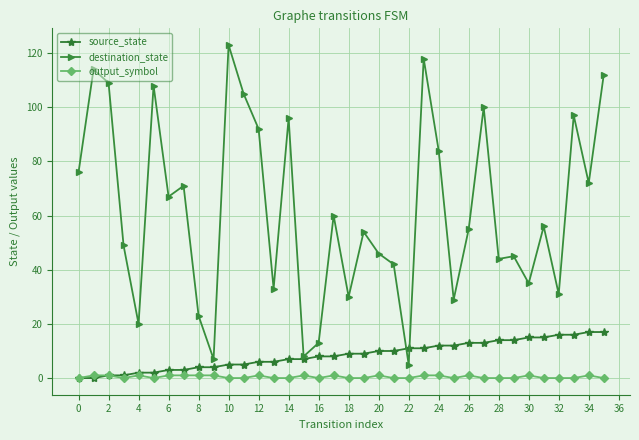

Reading left to right, extract all data points from this chart.

source_state: 0	0	1	1	2	2	3	3	4	4	5	5	6	6	7	7	8	8	9	9	10	10	11	11	12	12	13	13	14	14	15	15	16	16	17	17
destination_state: 76	114	109	49	20	108	67	71	23	7	123	105	92	33	96	8	13	60	30	54	46	42	5	118	84	29	55	100	44	45	35	56	31	97	72	112
output_symbol: 0	1	1	0	1	0	1	1	1	1	0	0	1	0	0	1	0	1	0	0	1	0	0	1	1	0	1	0	0	0	1	0	0	0	1	0